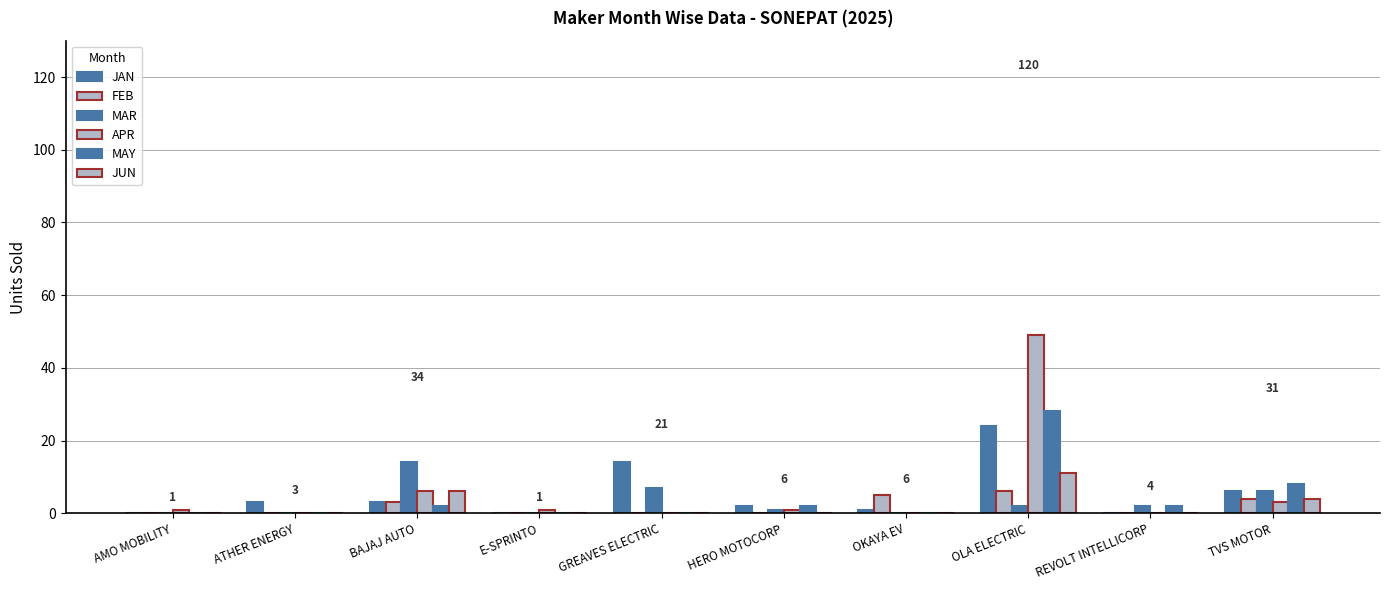

How many categories are shown in the chart?

10